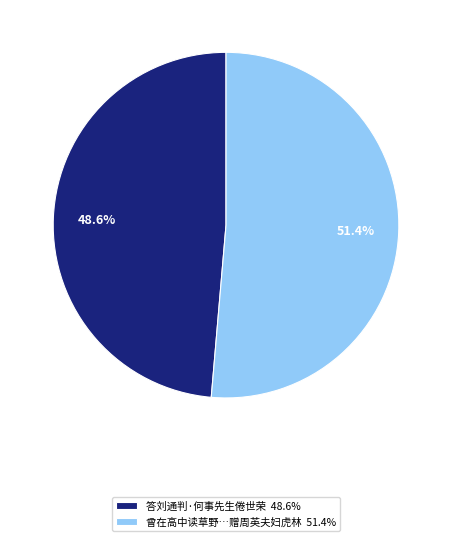

Is there a majority slice in this chart?

Yes